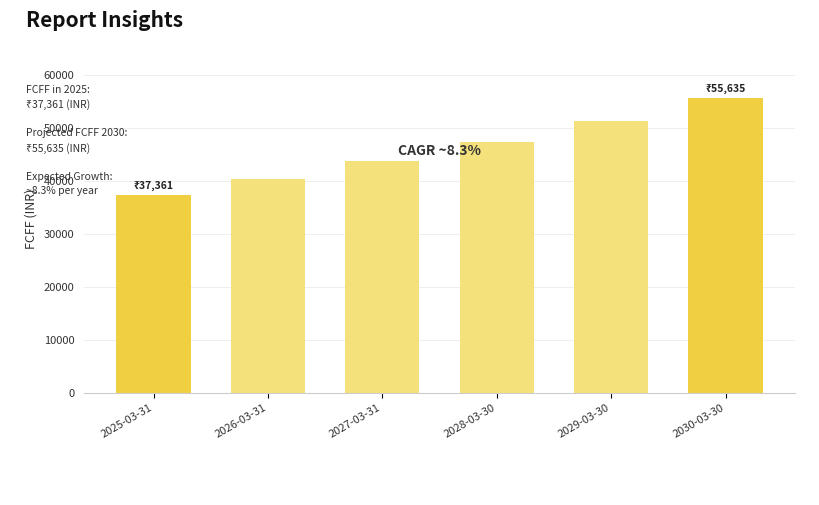

Where is the data nearest to the value 46497?

2028-03-30